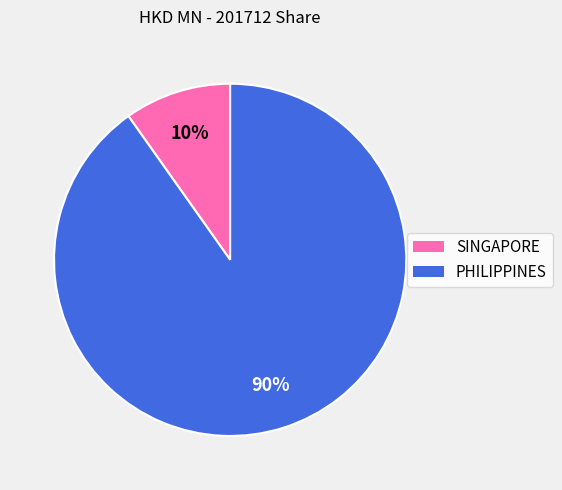

Which category has the smallest portion of the pie?

SINGAPORE